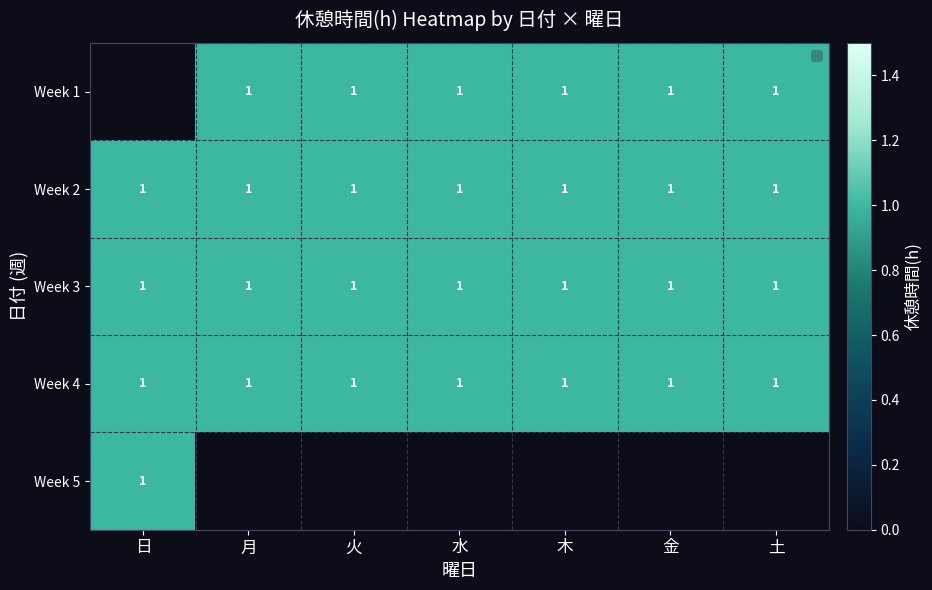

At 金, list the series in order from largest to smallest.

Week 1, Week 2, Week 3, Week 4, Week 5